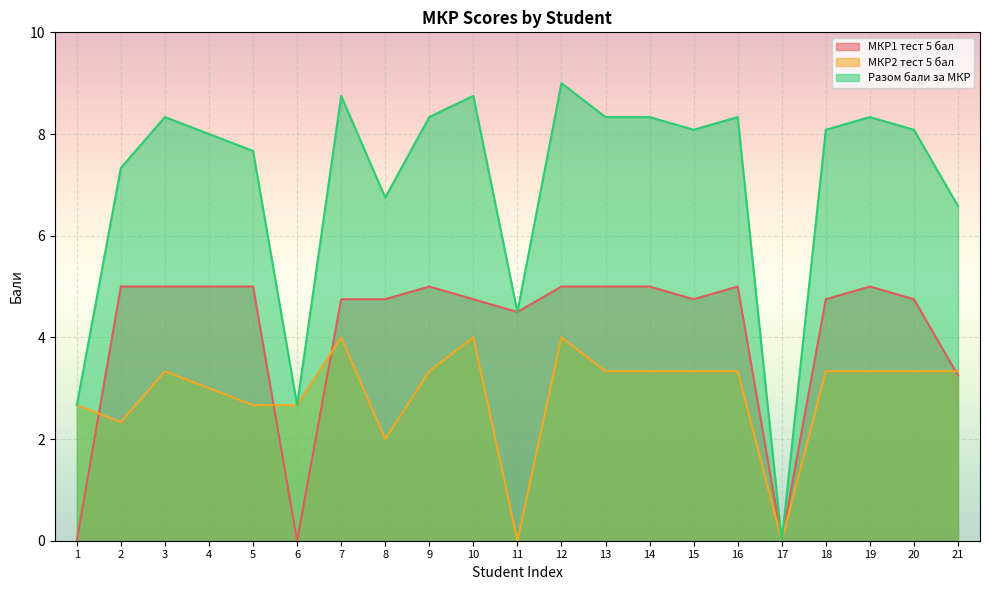

True or false: Разом бали за МКР and МКР2 тест 5 бал cross at least once.

False